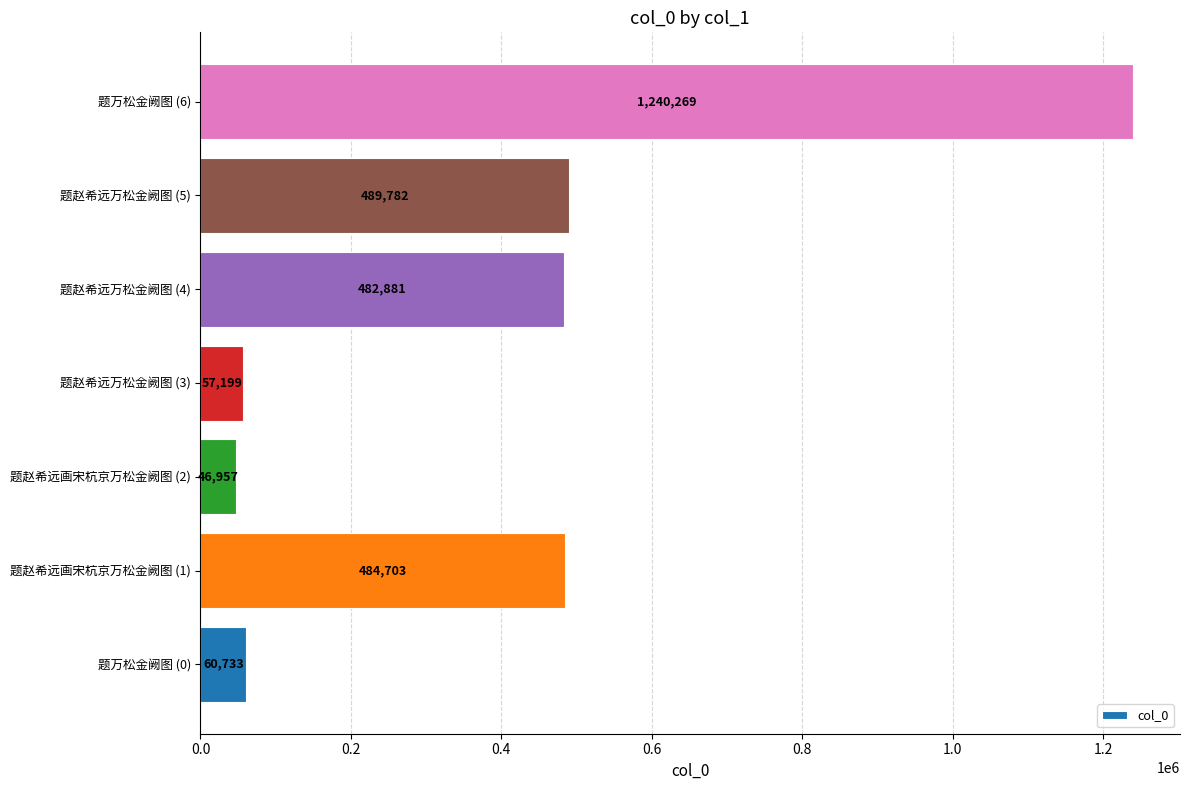

What is the change in value from 题赵希远画宋杭京万松金阙图 (2) to 题赵希远万松金阙图 (5)?

+442825